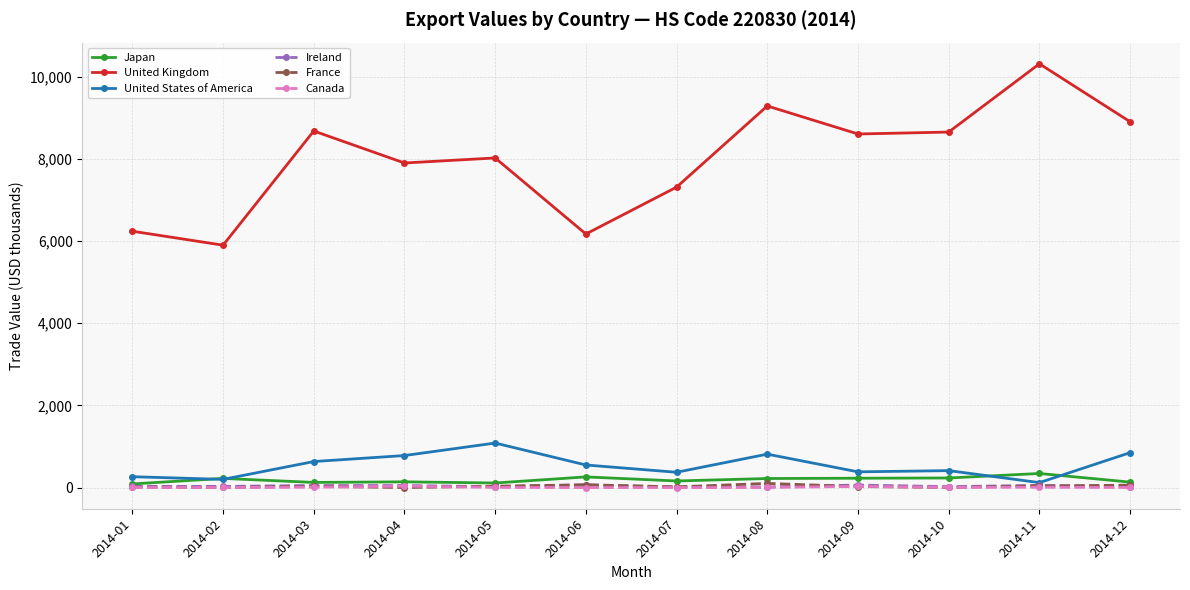

Where is the first local maximum for United States of America?

2014-05